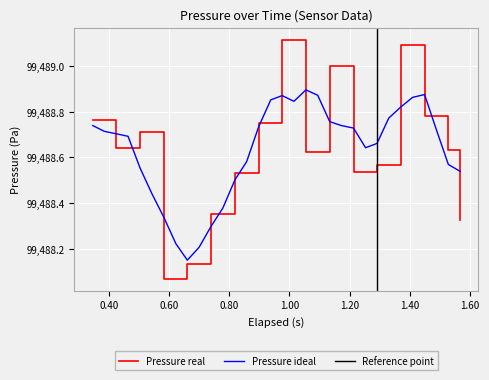

True or false: the data has more than 0 interior local peaks.

False